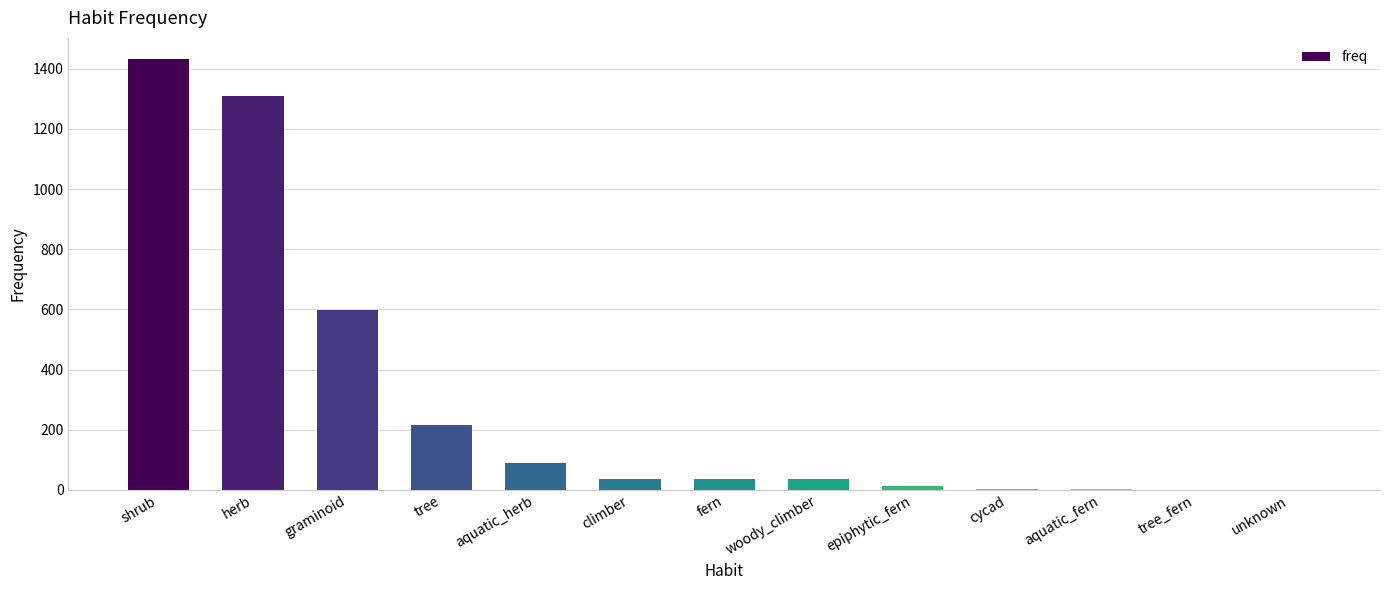

Where is the data nearest to the value 716?

graminoid